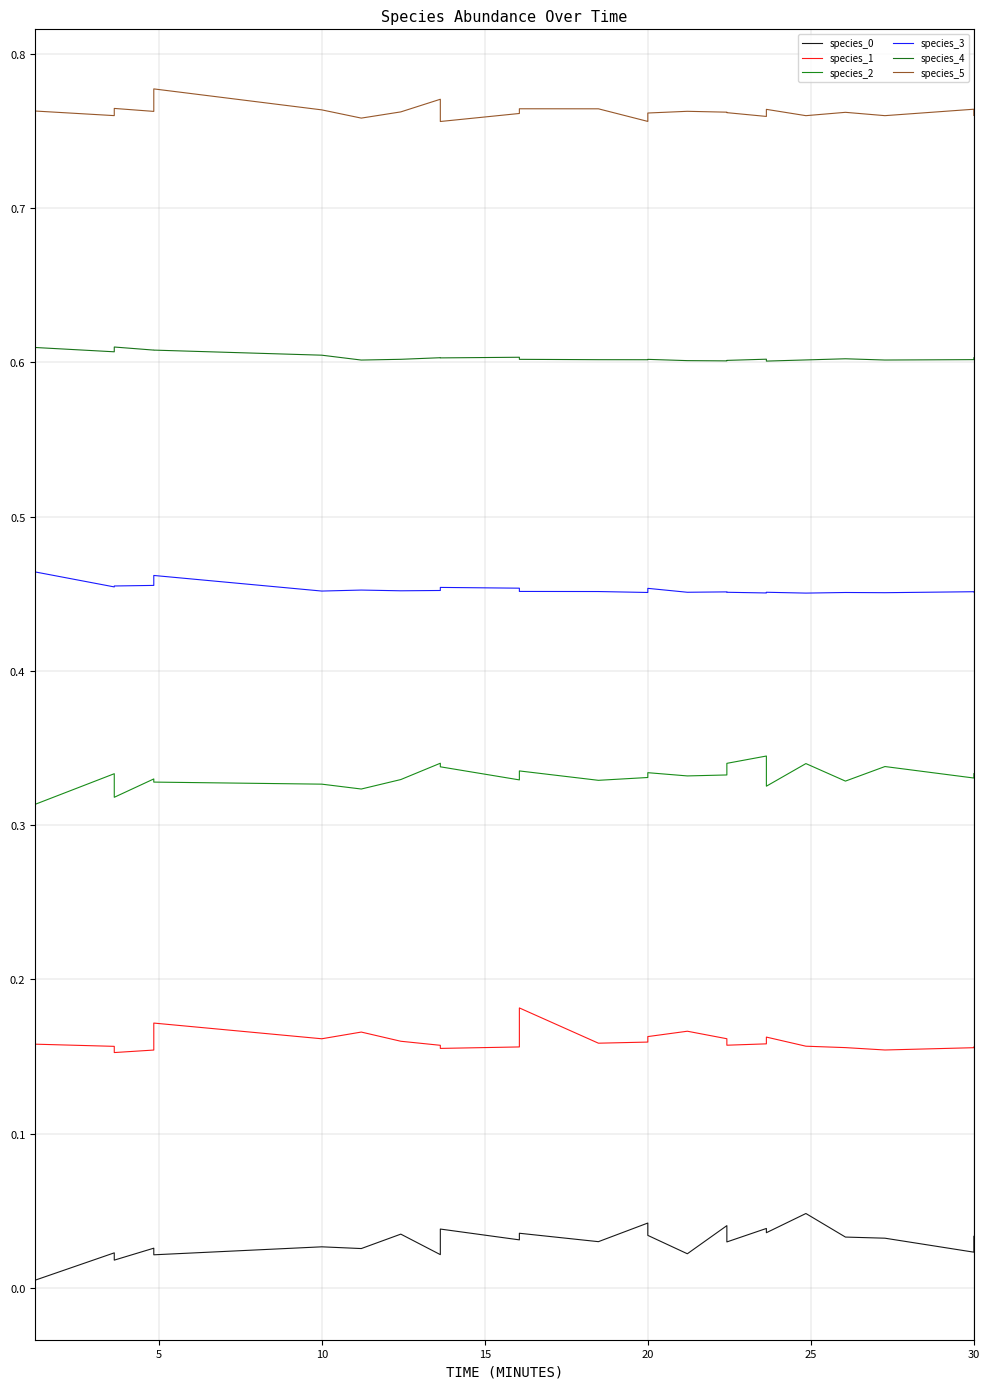

List the series in order of their peak value, highest first.

species_5, species_4, species_3, species_2, species_1, species_0